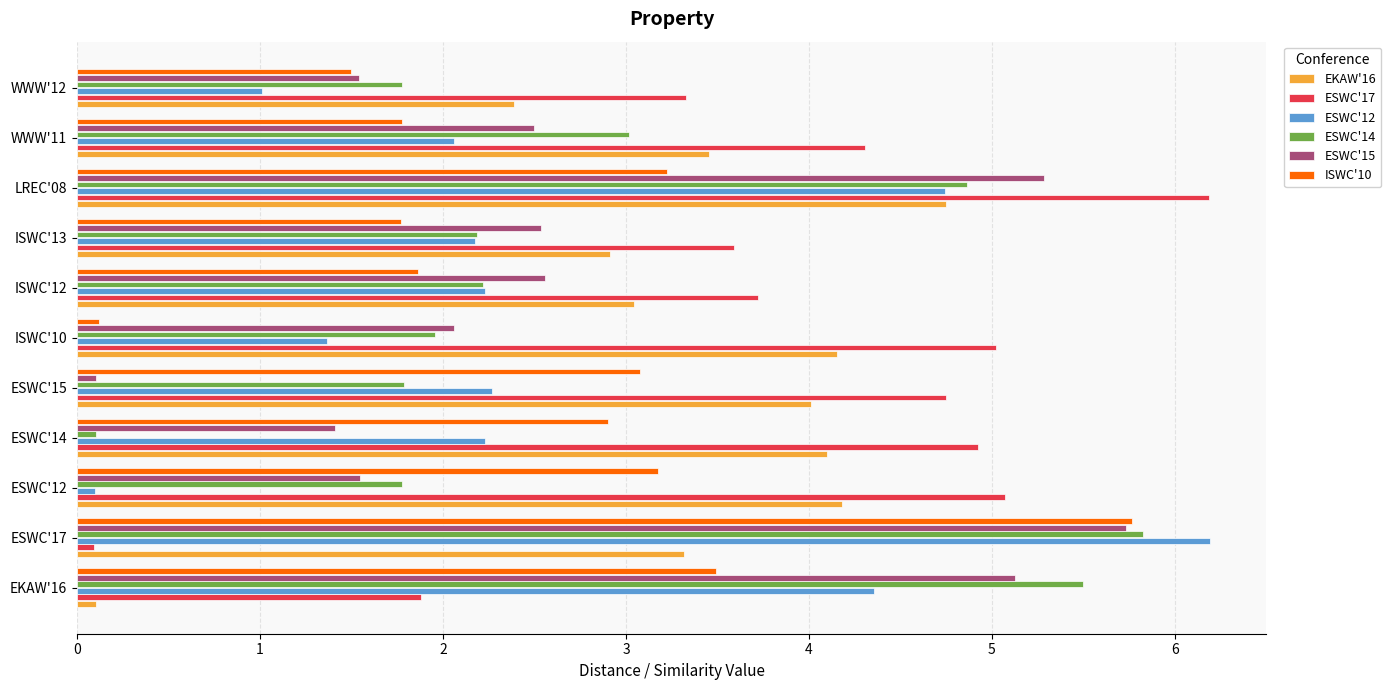

The EKAW'16 series shows 3.5 at WWW'12. True or false?

False